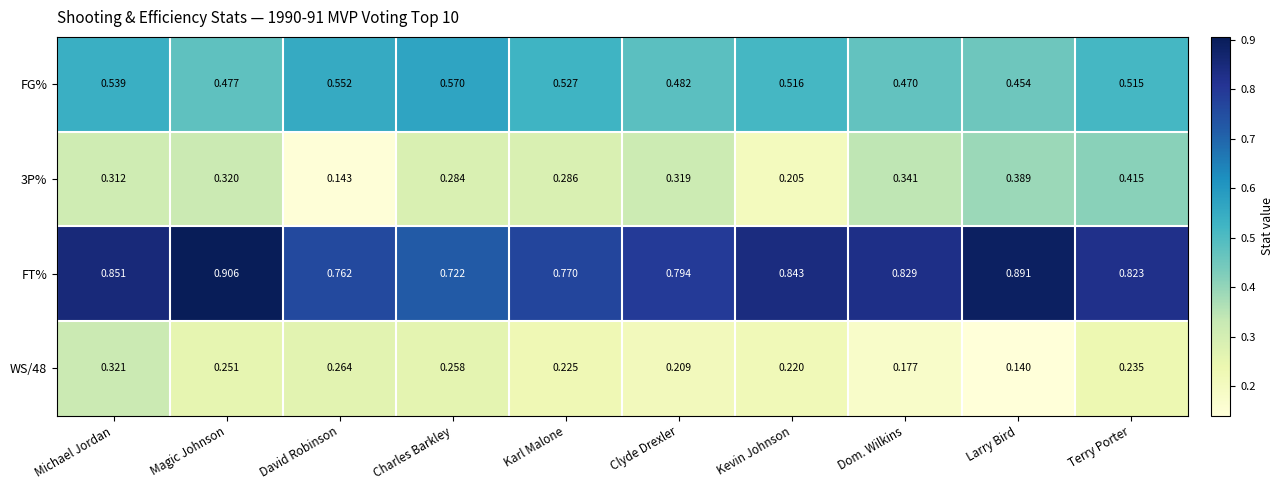

Which series has the largest total across all categories?

FT%